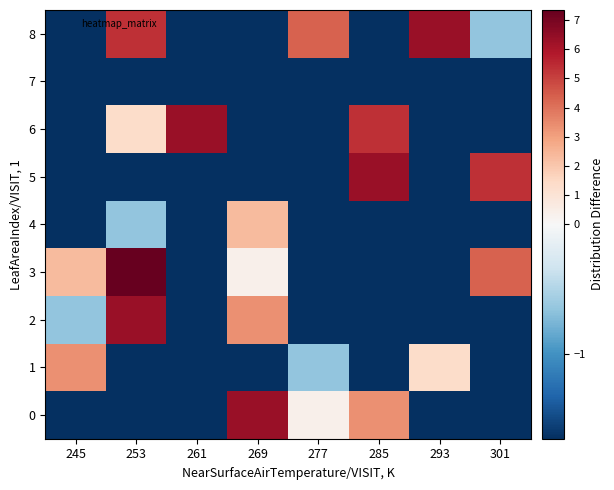

Which has a higher value, 269 or 253?

269